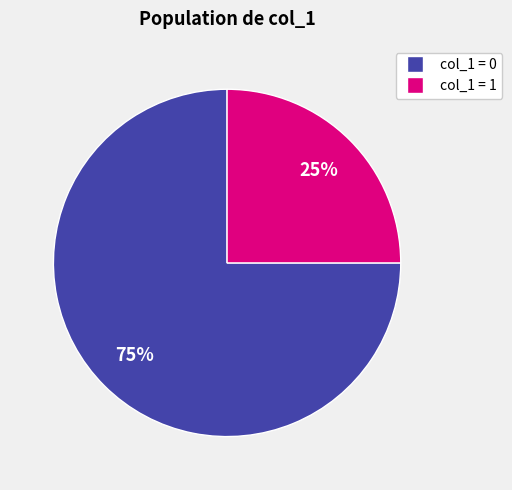

Is there a majority slice in this chart?

Yes